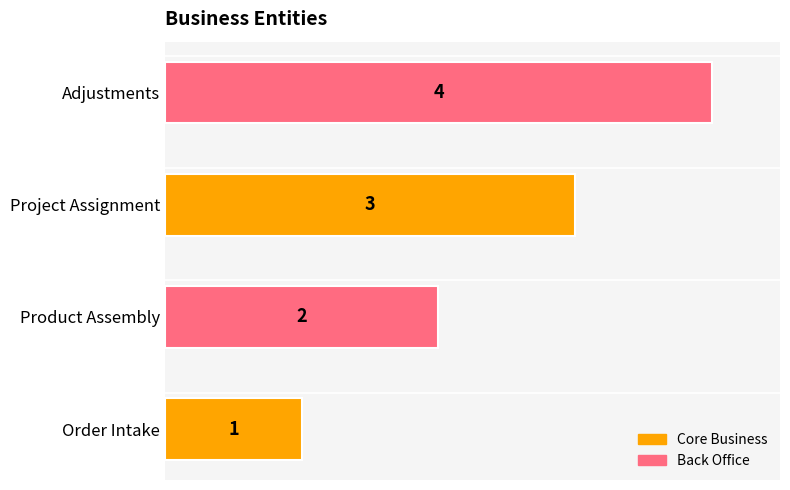

How many values are below 3?

2